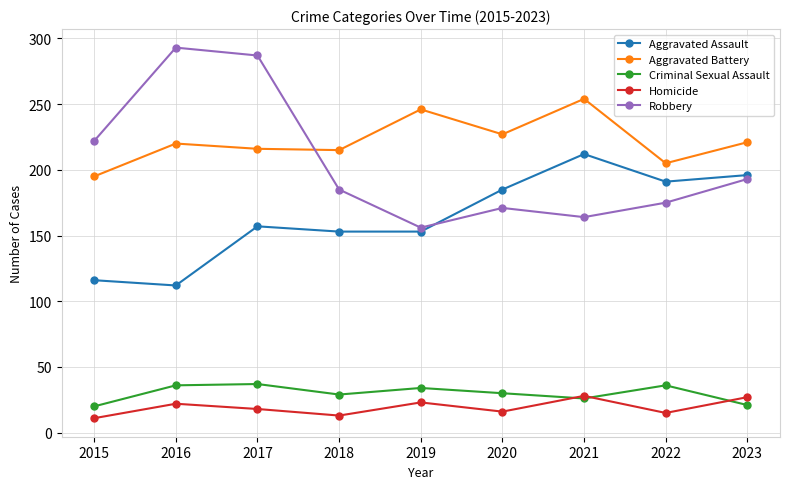

True or false: Aggravated Battery and Criminal Sexual Assault cross at least once.

False